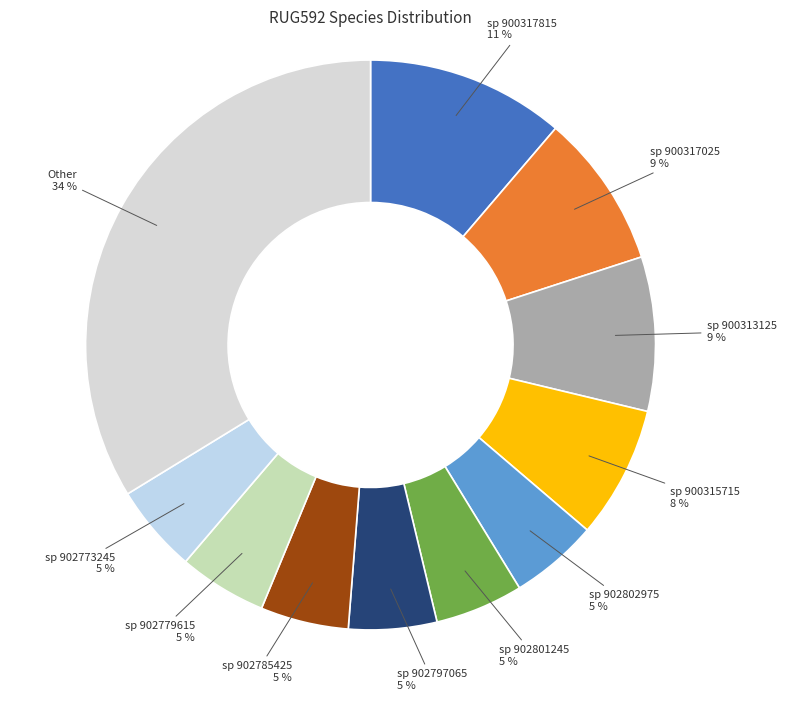

How many slices are in this pie chart?

11